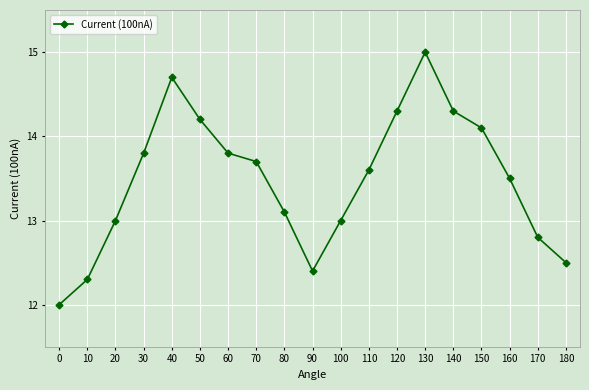

What is the average value?

13.5